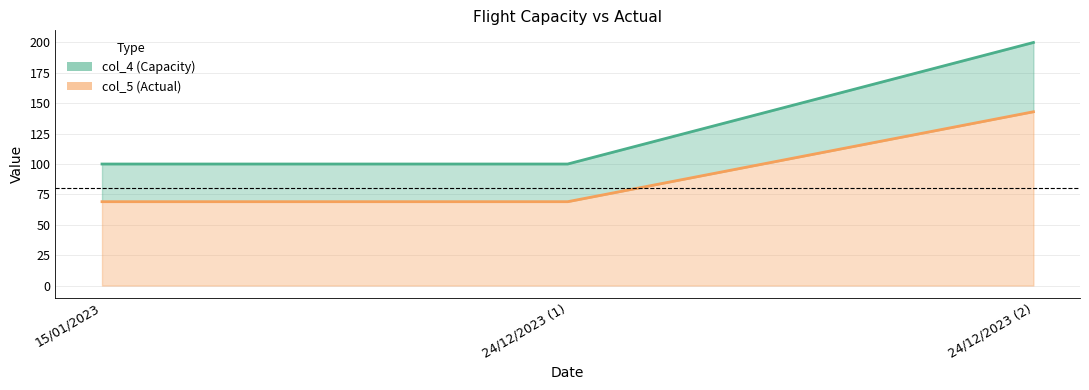

What is the maximum value shown in the chart?

200